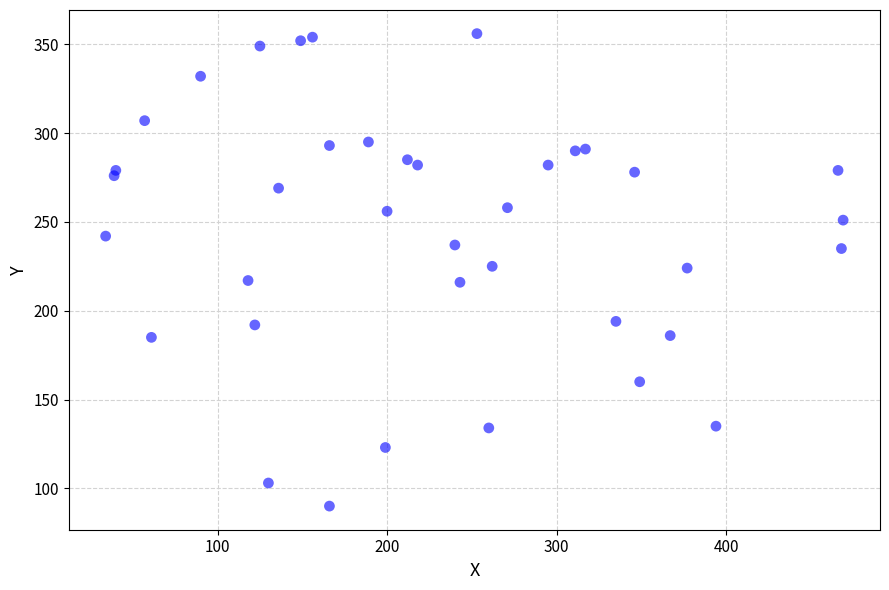

What is the range of X values (max minus min)?

435